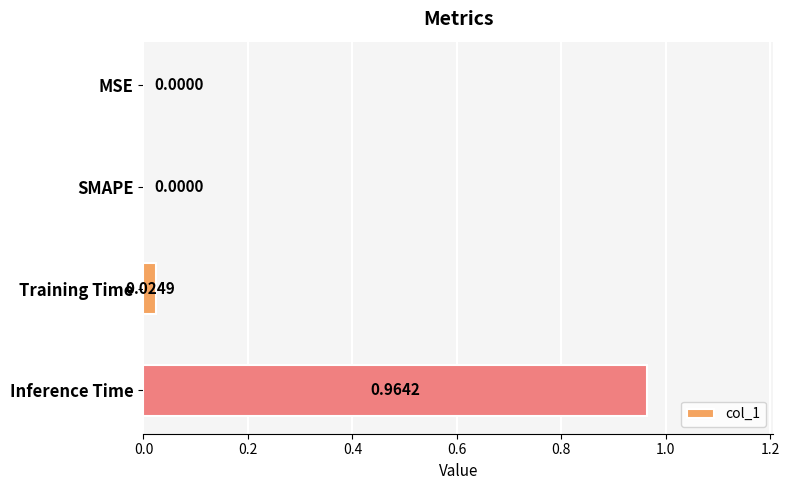

Are the bars grouped side by side (vs. stacked)?

No